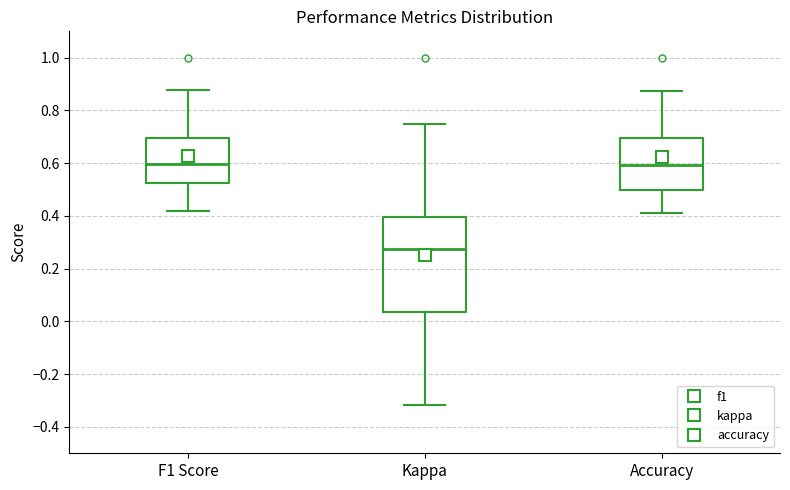

Which box has the lowest median line?

Kappa